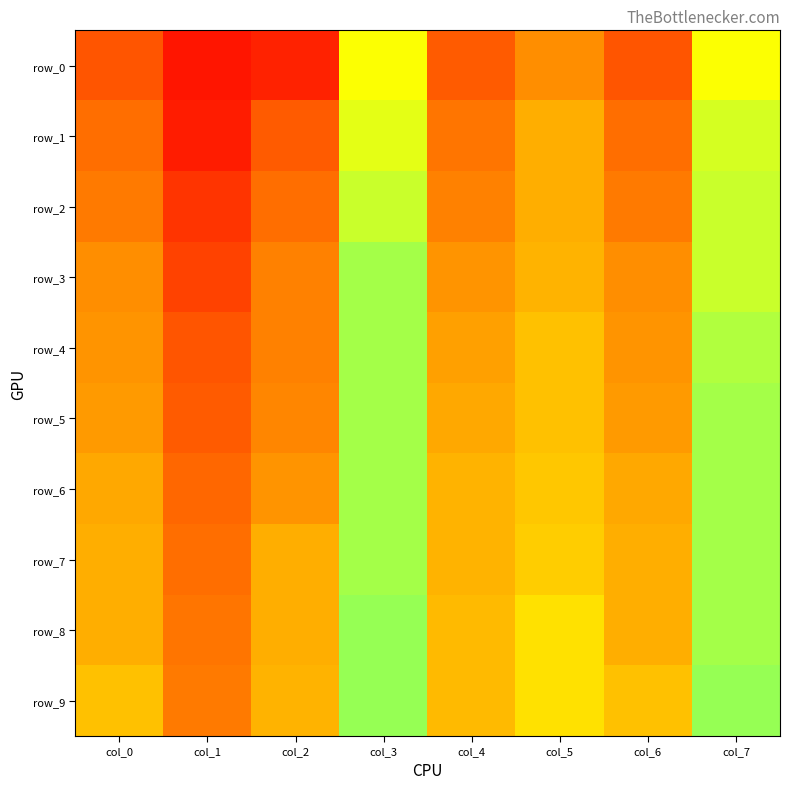

At which label does row_7 reach its minimum?

col_1